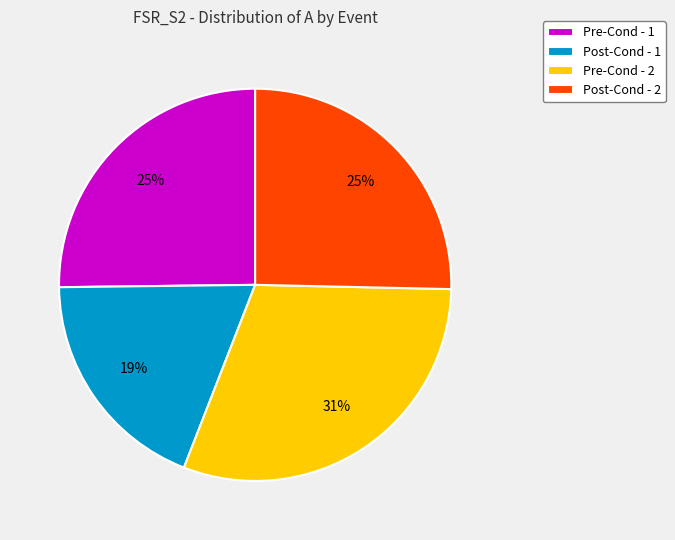

Approximately how many times larger is the value at Pre-Cond - 2 compared to Post-Cond - 1?

1.6